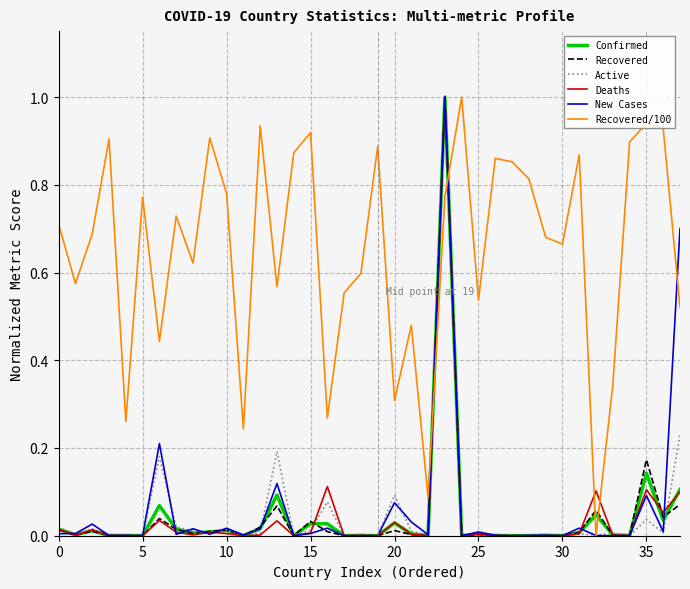

What is the maximum value for New Cases?

1.0